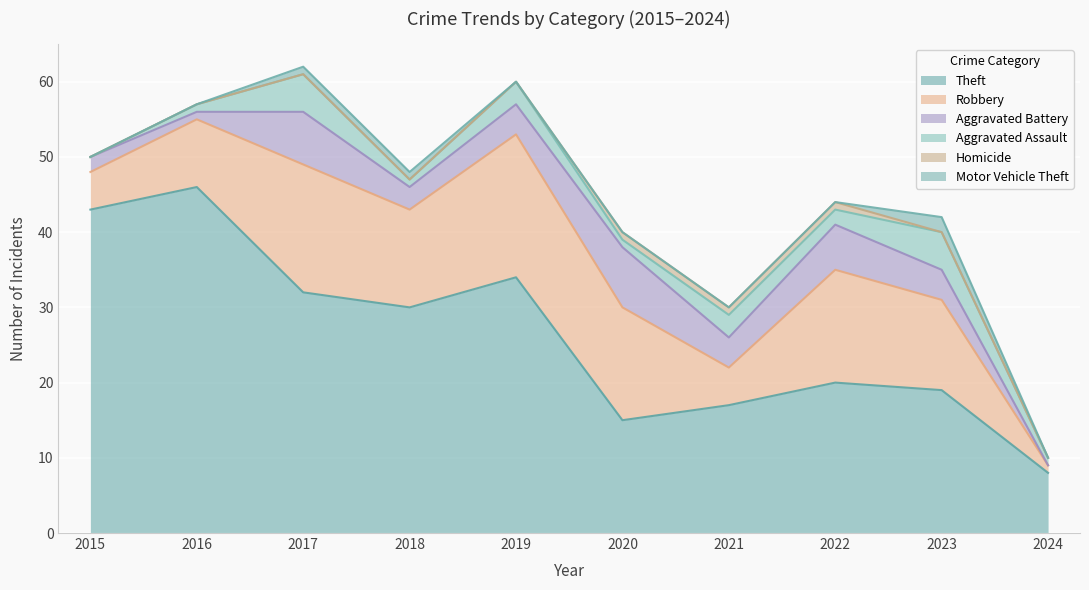

Is it true that Aggravated Battery equals 1 at 2016?

False